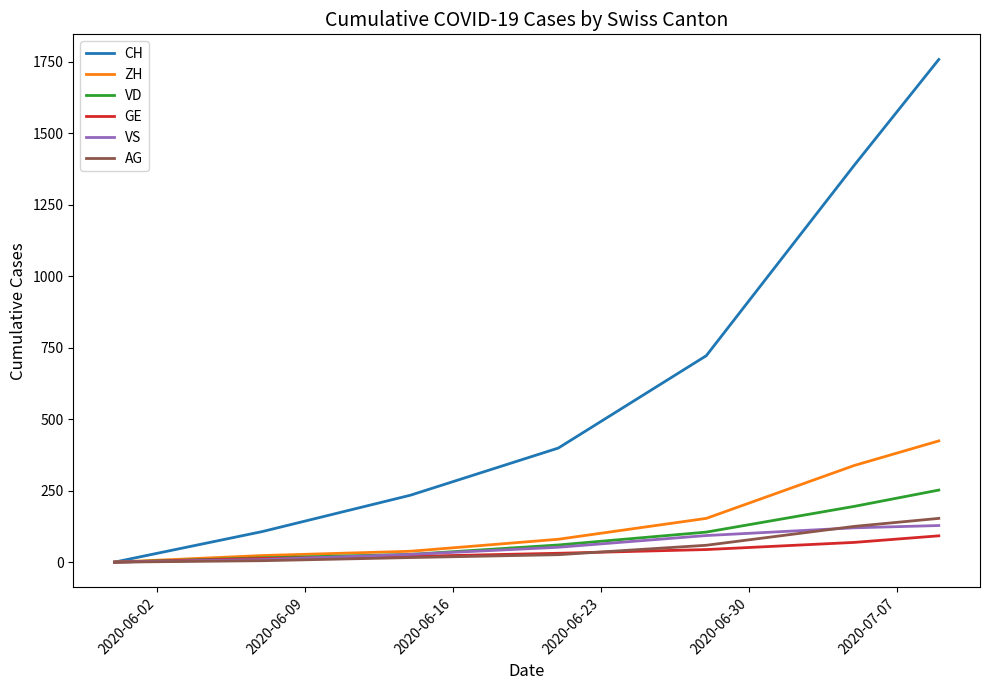

Which series has the widest spread of values?

CH